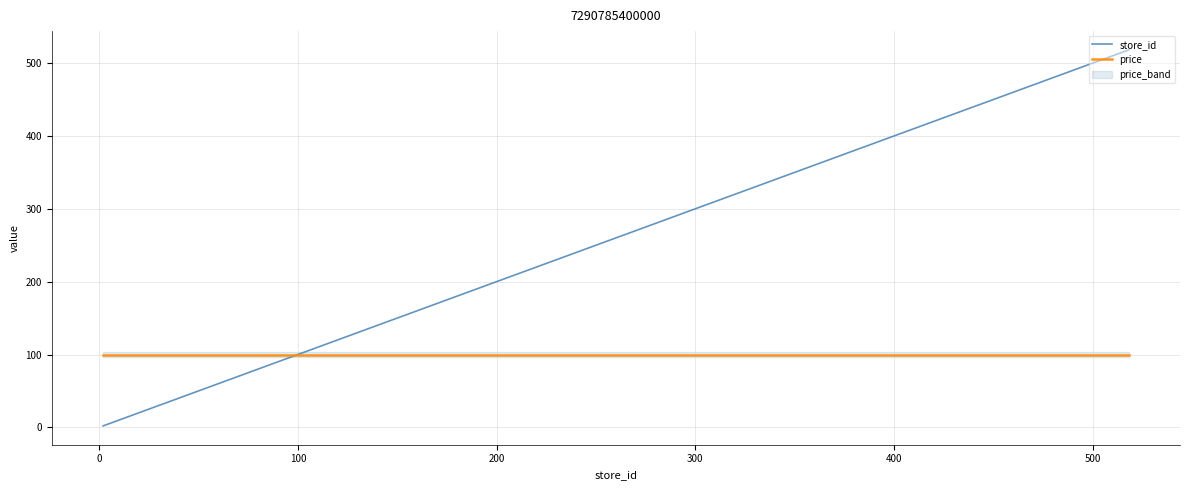

Does the chart display data point markers on the line(s)?

No